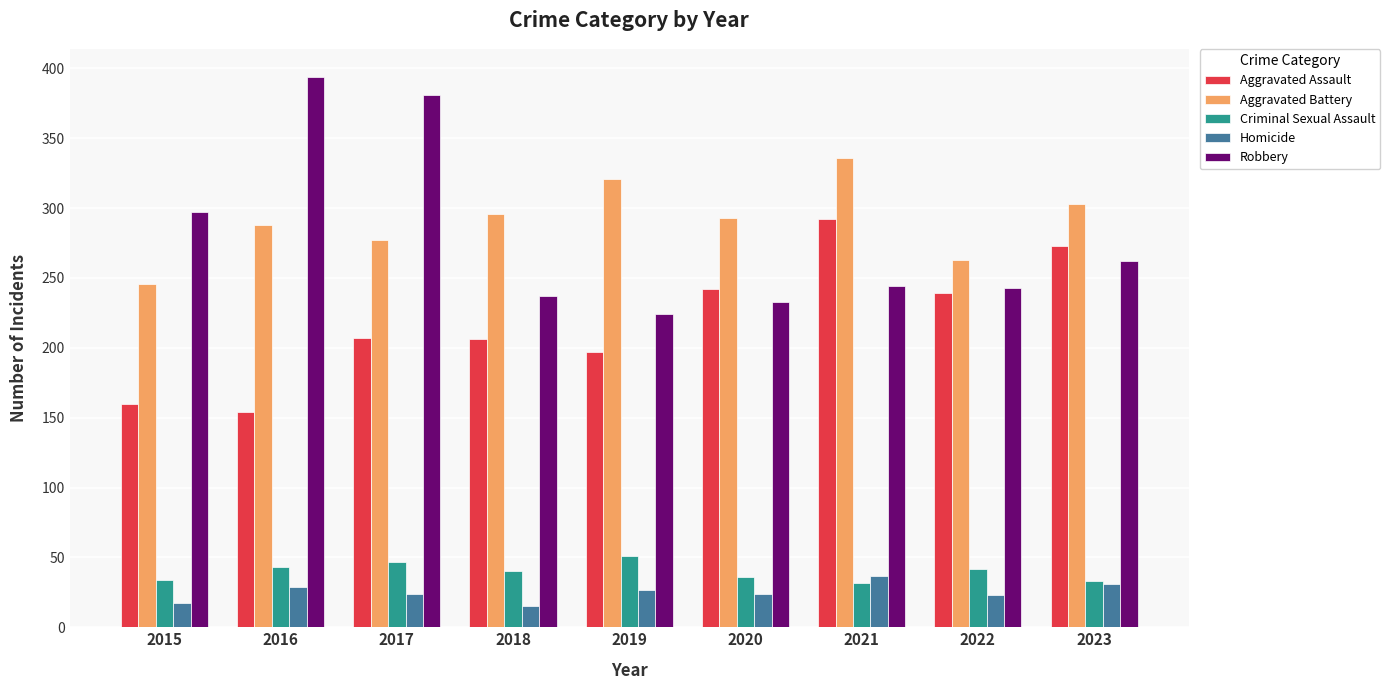

Which series has the widest spread of values?

Robbery